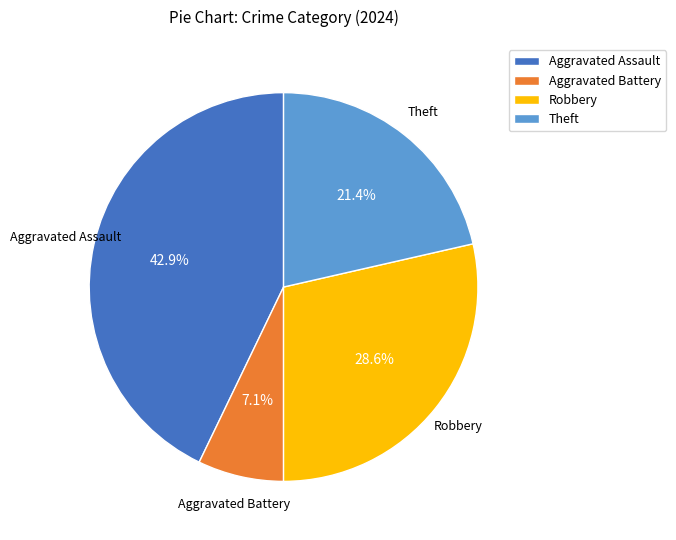

The Robbery slice represents 36% of the pie. True or false?

False